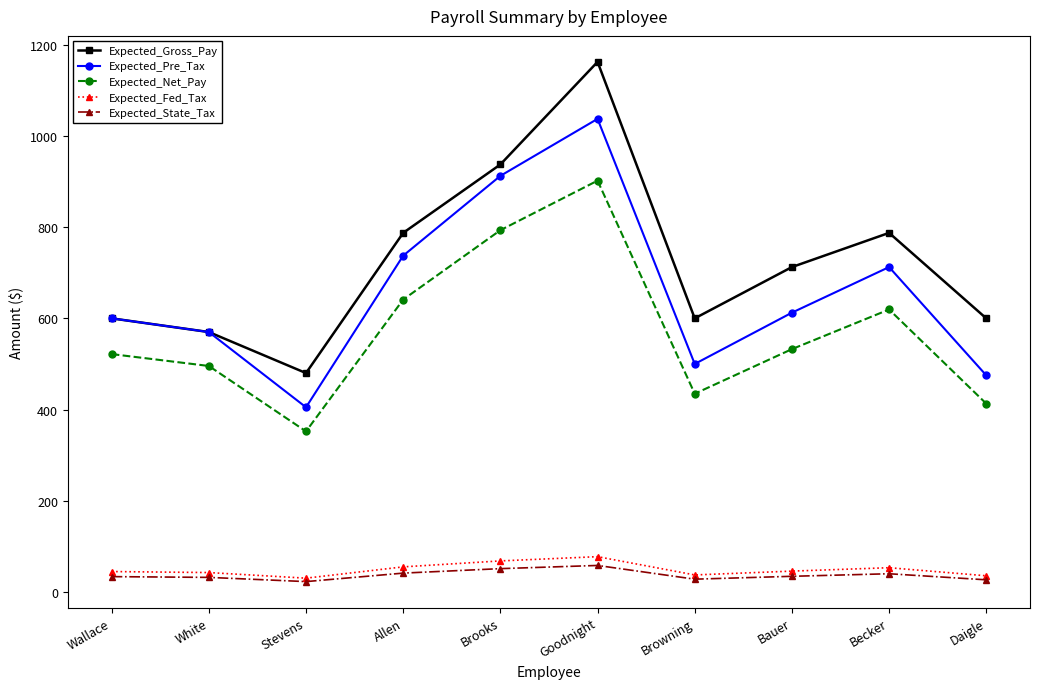

Is it true that Expected_Pre_Tax equals 288.2 at Wallace?

False